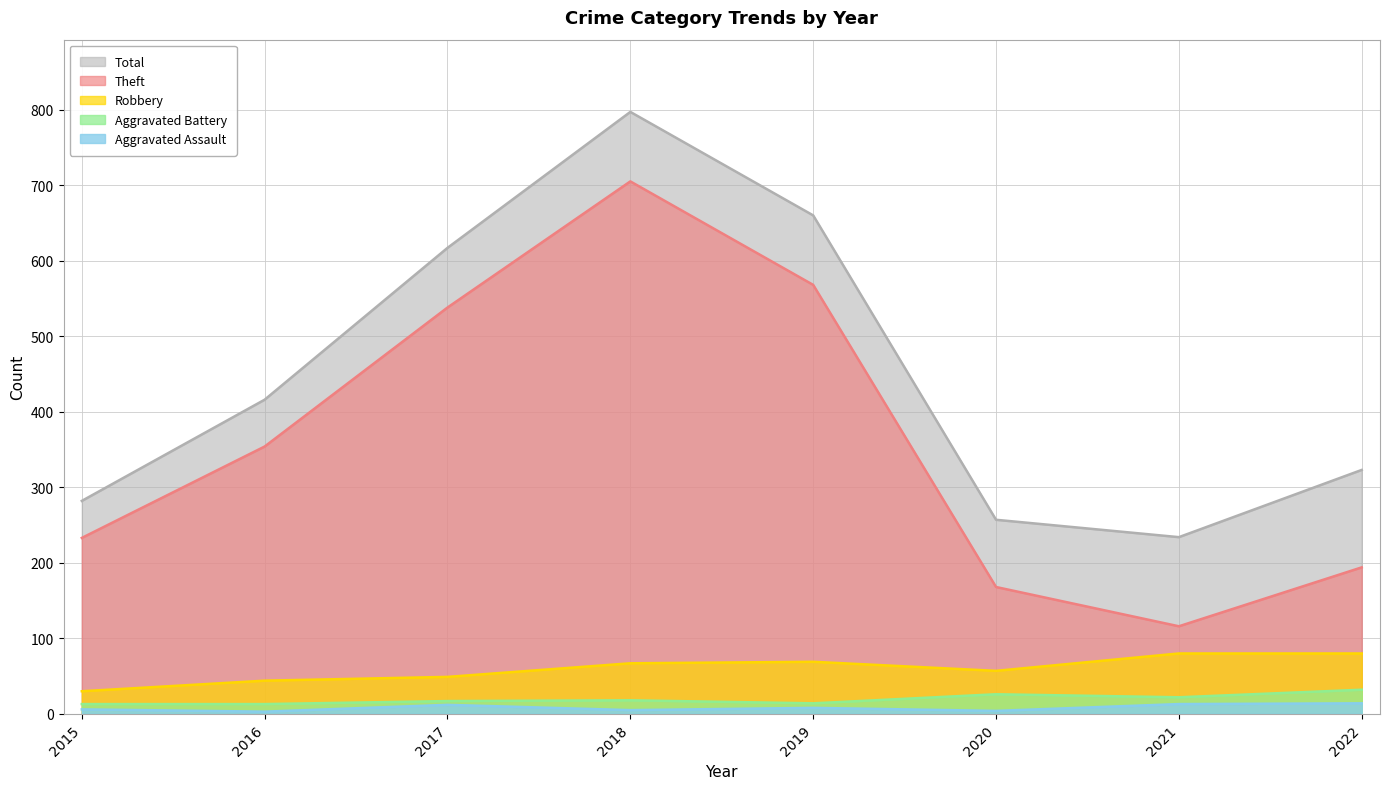

Which series has the largest total across all categories?

Total